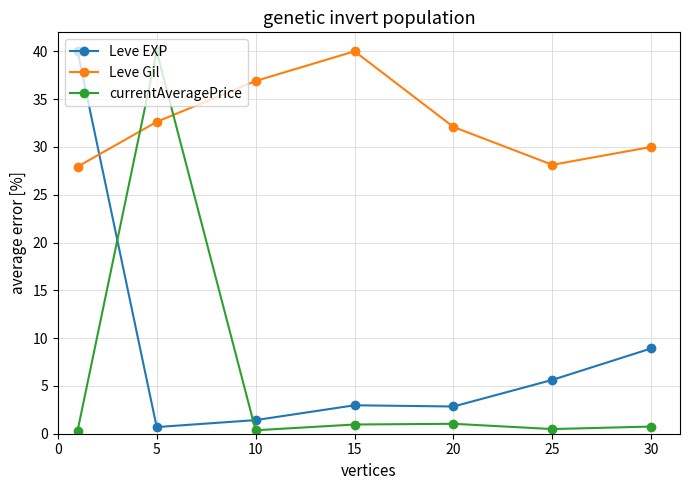

Which series has the largest total across all categories?

Leve Gil